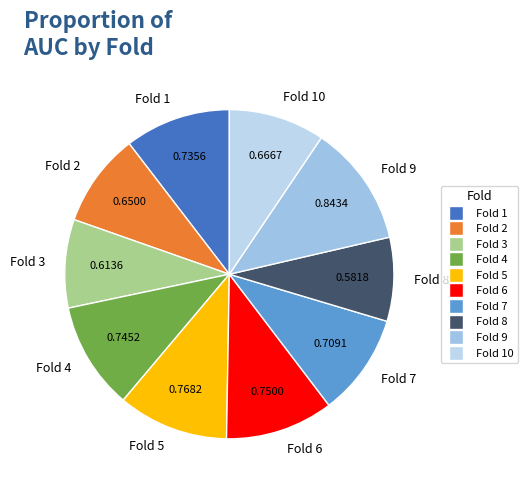

True or false: Fold 10 accounts for 1% of the total.

False